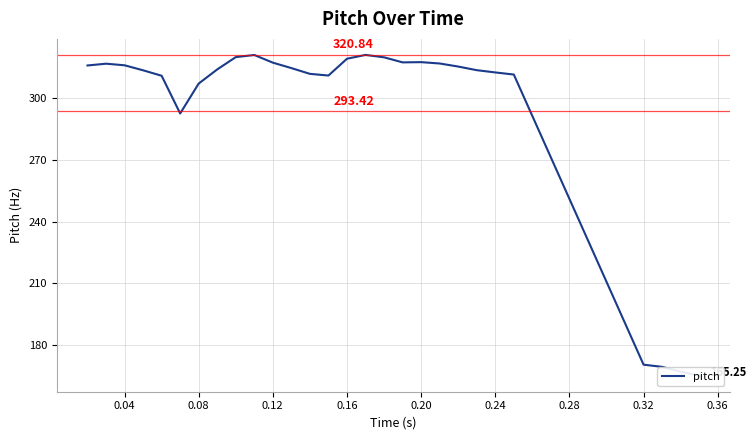

What is the sum of the values at 0.36 and 26?

488.0